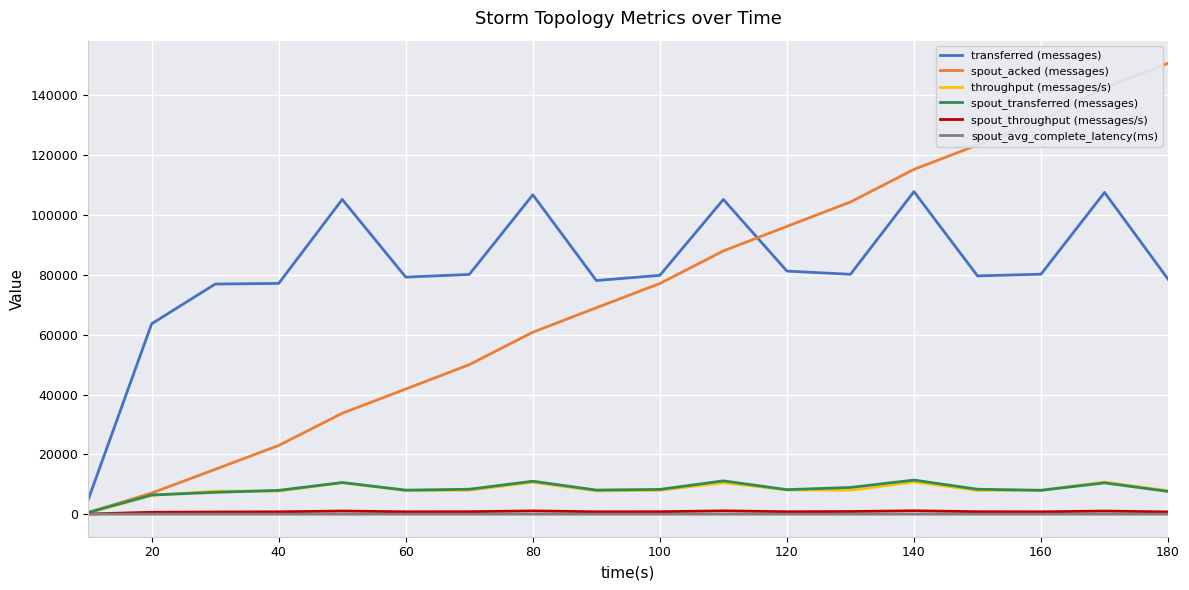

What is the maximum value shown in the chart?

150780.0